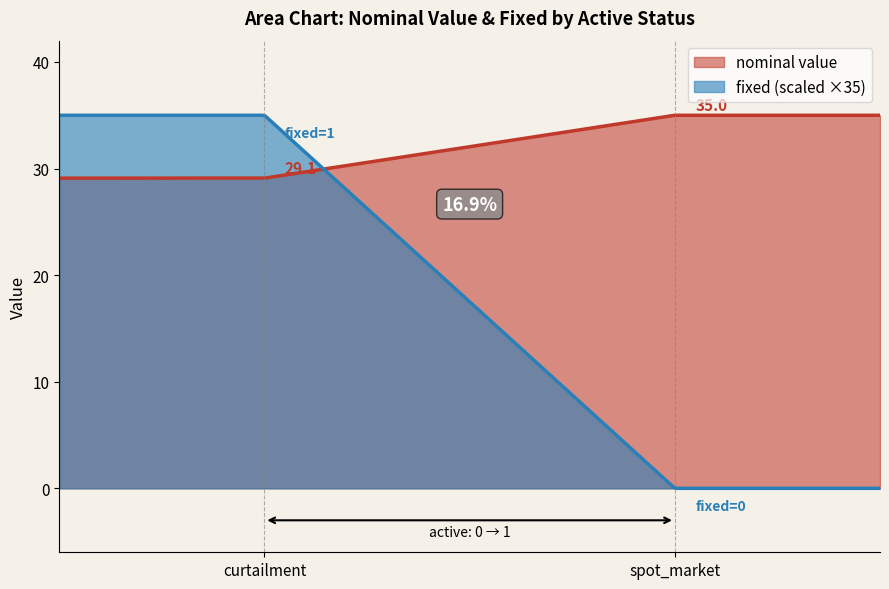

What is the label of the 1st point from the left?

curtailment